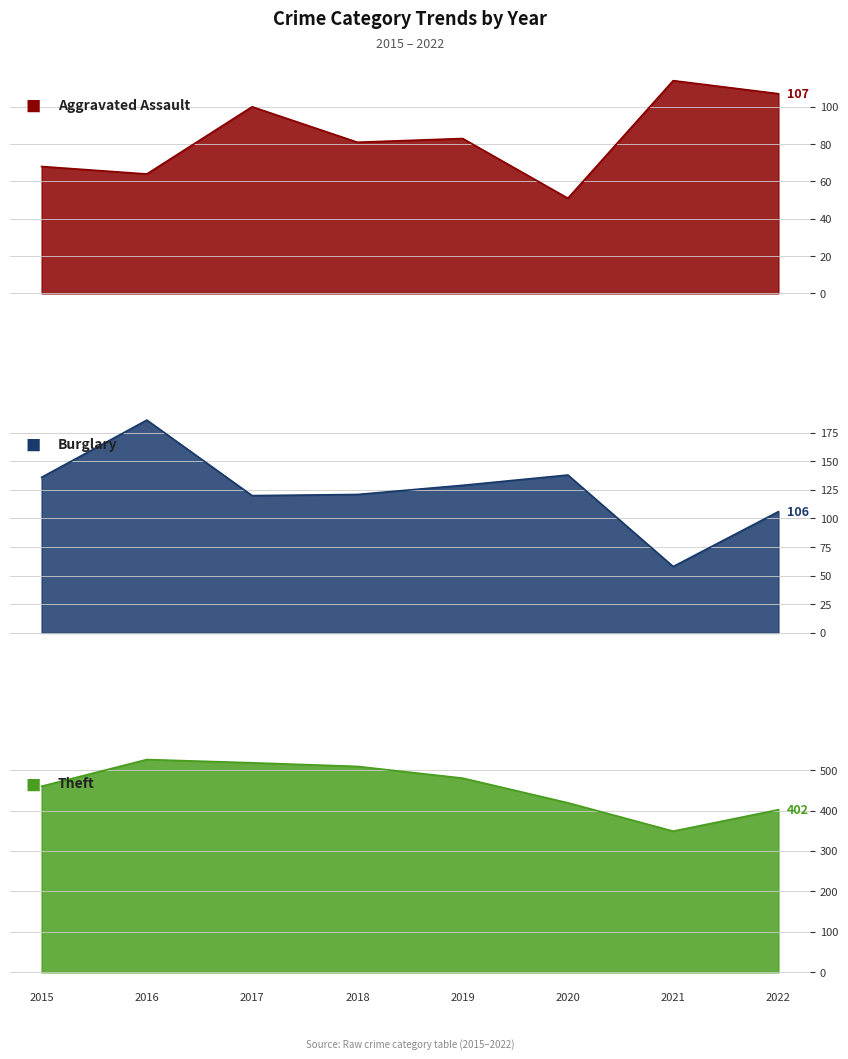

Where is the first local maximum for Aggravated Assault?

2017